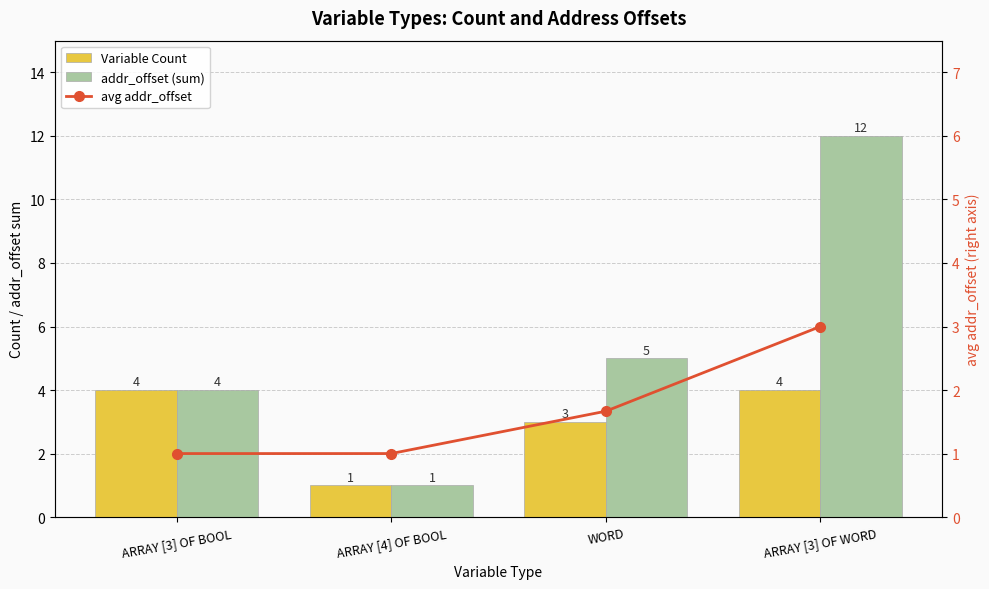

What are all the series names shown in the legend?

Variable Count, addr_offset (sum), avg addr_offset